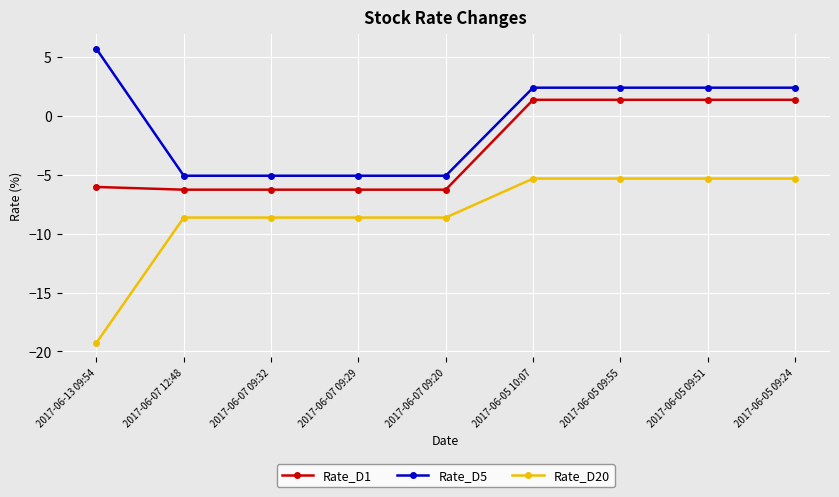

Is the value of Rate_D20 at 2017-06-07 09:32 greater than the value of Rate_D1 at 2017-06-07 09:20?

No